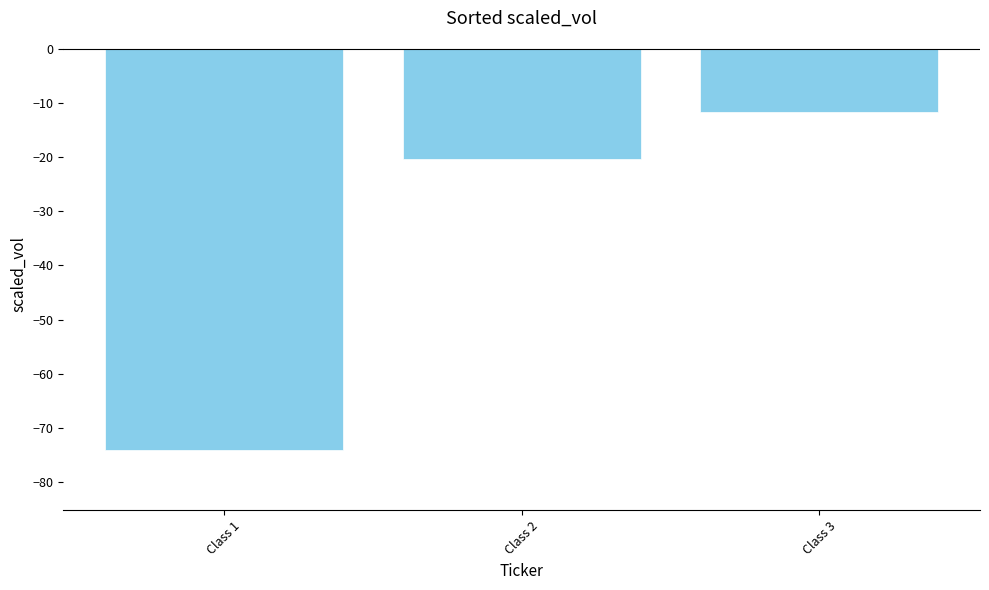

The value at Class 2 is -27.3. True or false?

False